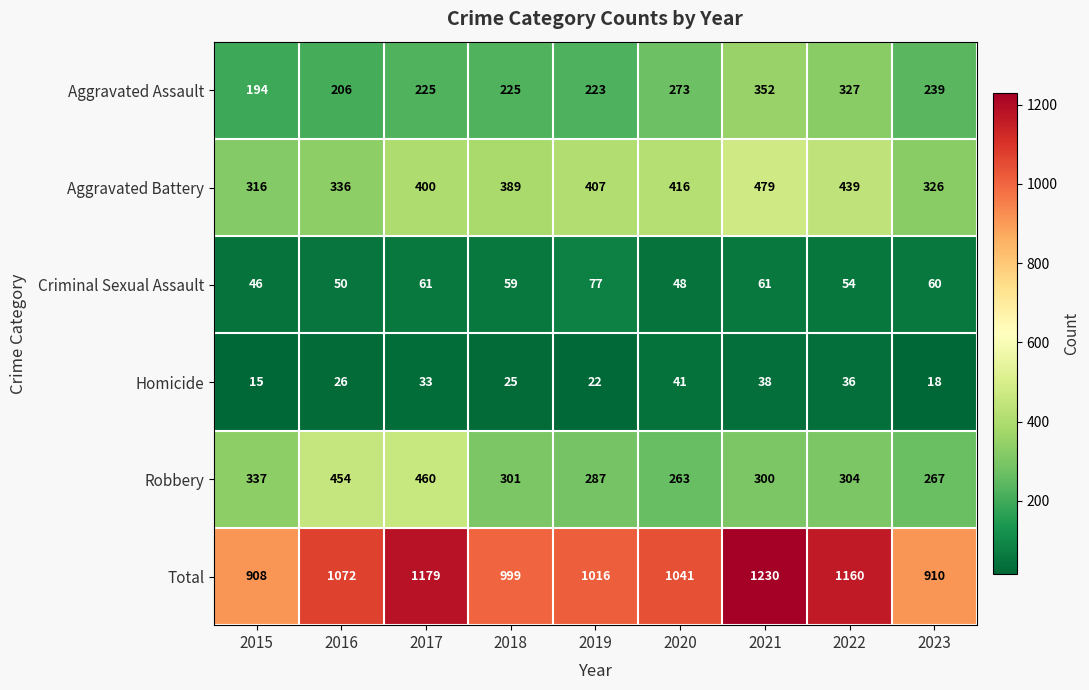

The value of Robbery at 2016 is 454. True or false?

True